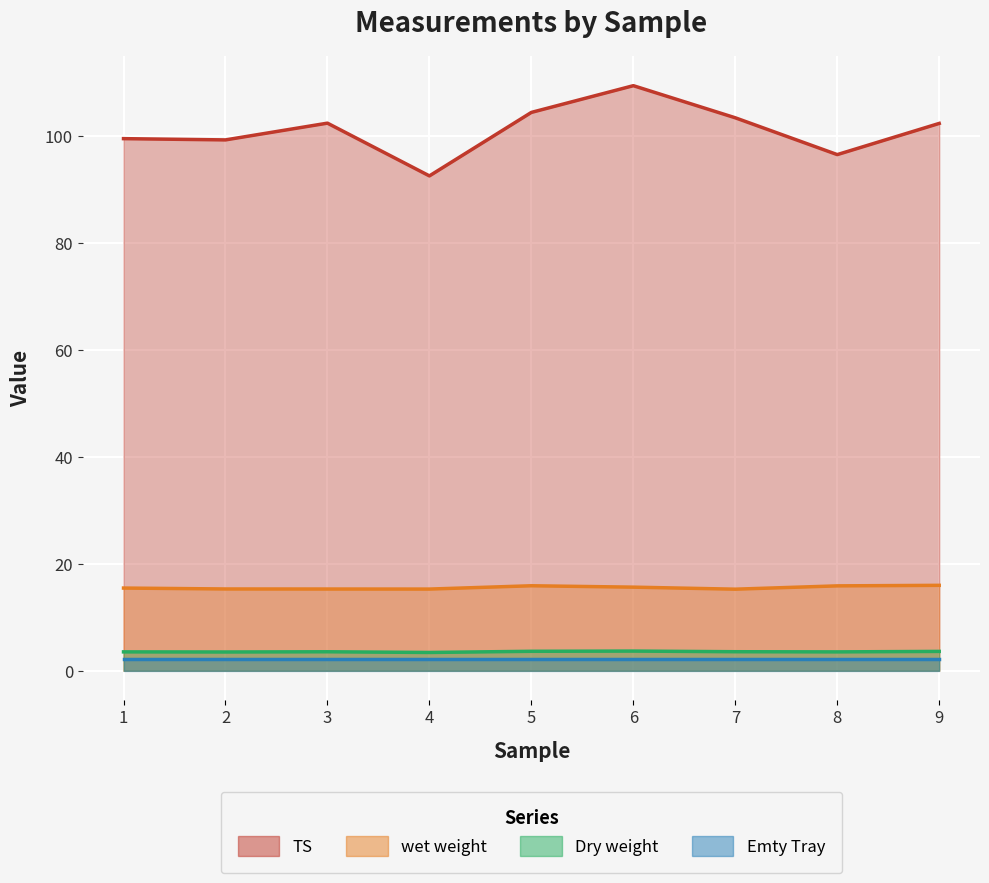

What are all the series names shown in the legend?

TS, wet weight, Dry weight, Emty Tray